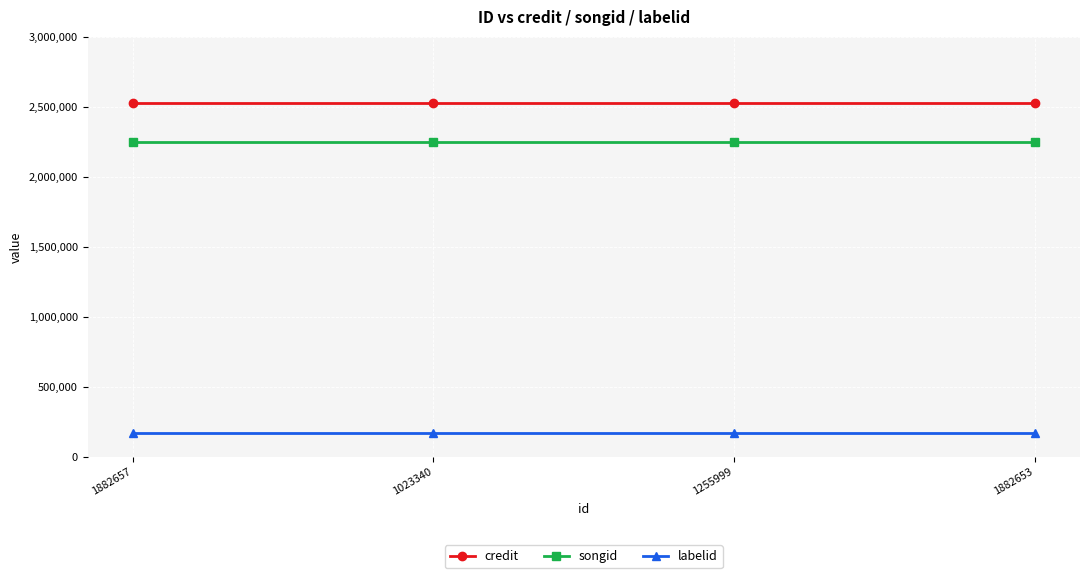

Does the chart display data point markers on the line(s)?

Yes